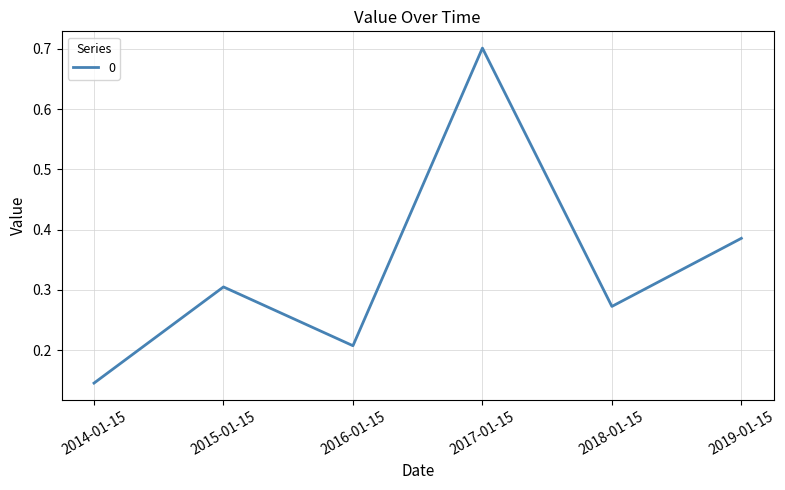

True or false: there are more than 1 points higher than both neighbors.

True